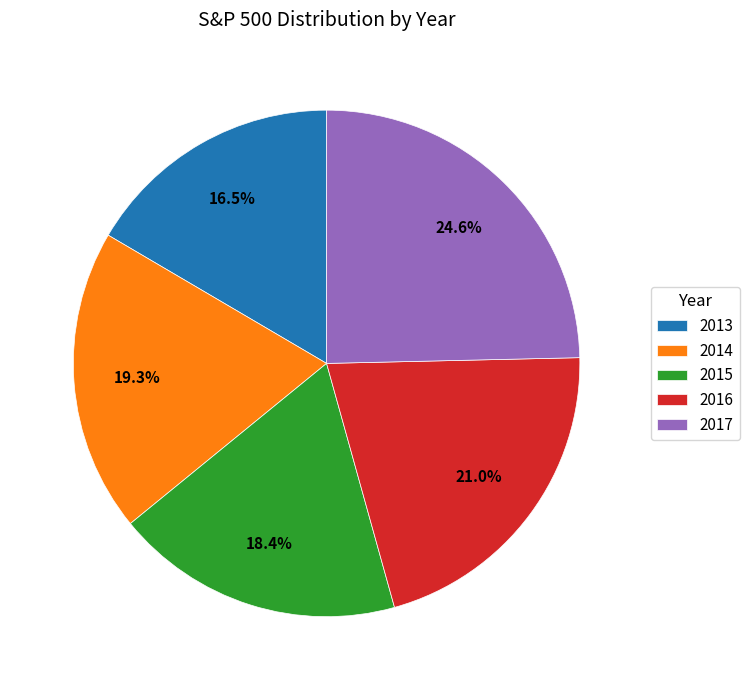

Does any single category account for the majority?

No